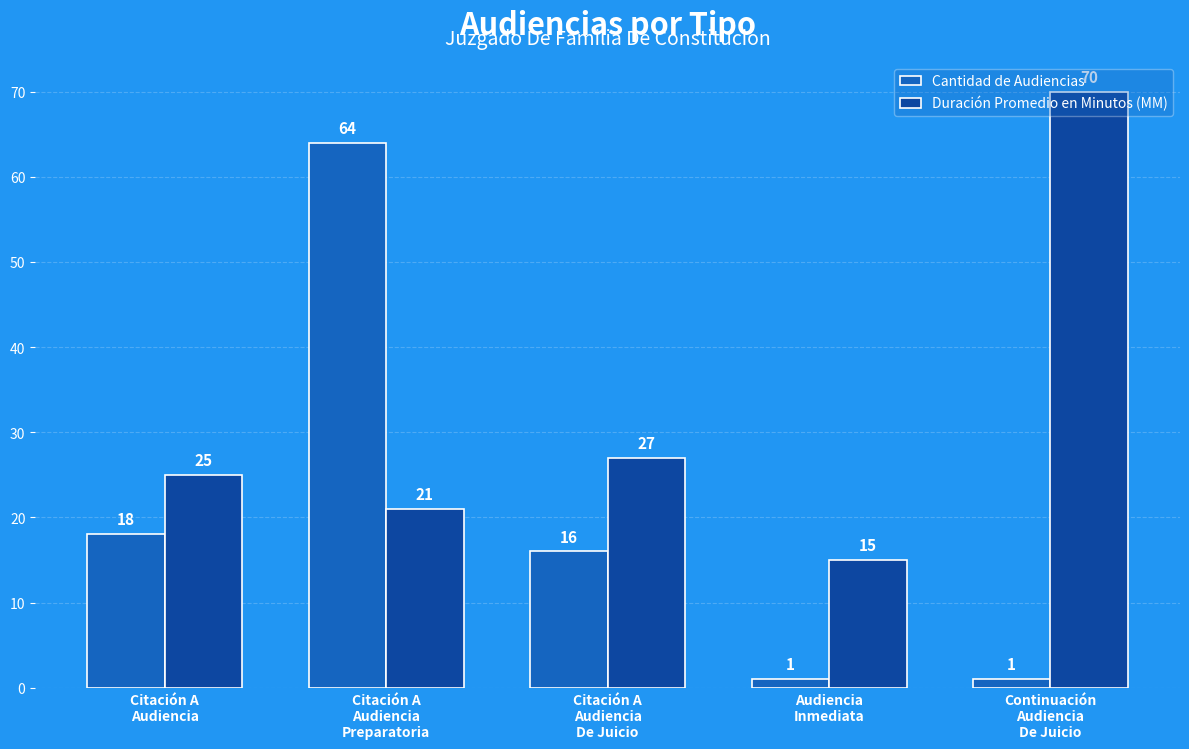

Is the value of Cantidad de Audiencias at Citación A
Audiencia greater than the value of Duración Promedio en Minutos (MM) at Continuación
Audiencia
De Juicio?

No